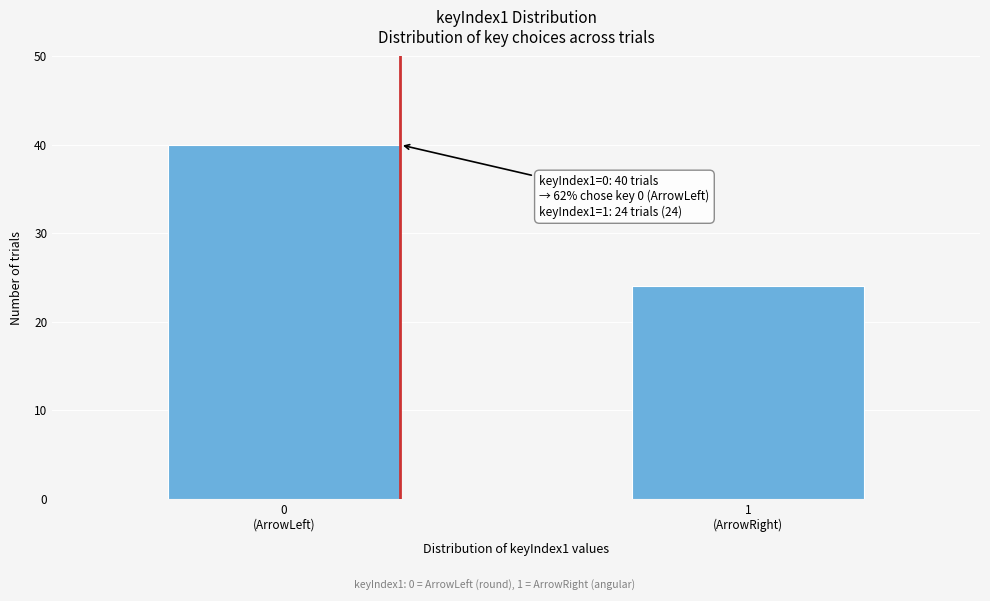

Reading left to right, extract all data points from this chart.

40	24